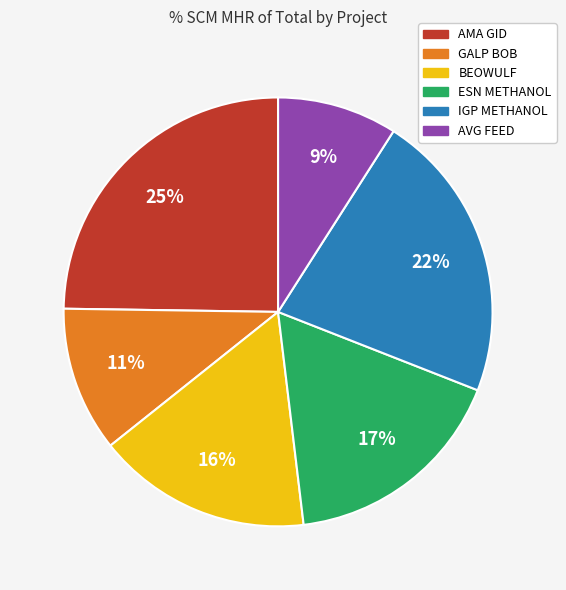

To the nearest percent, what is the combined percentage of AMA GID and GALP BOB?

36%